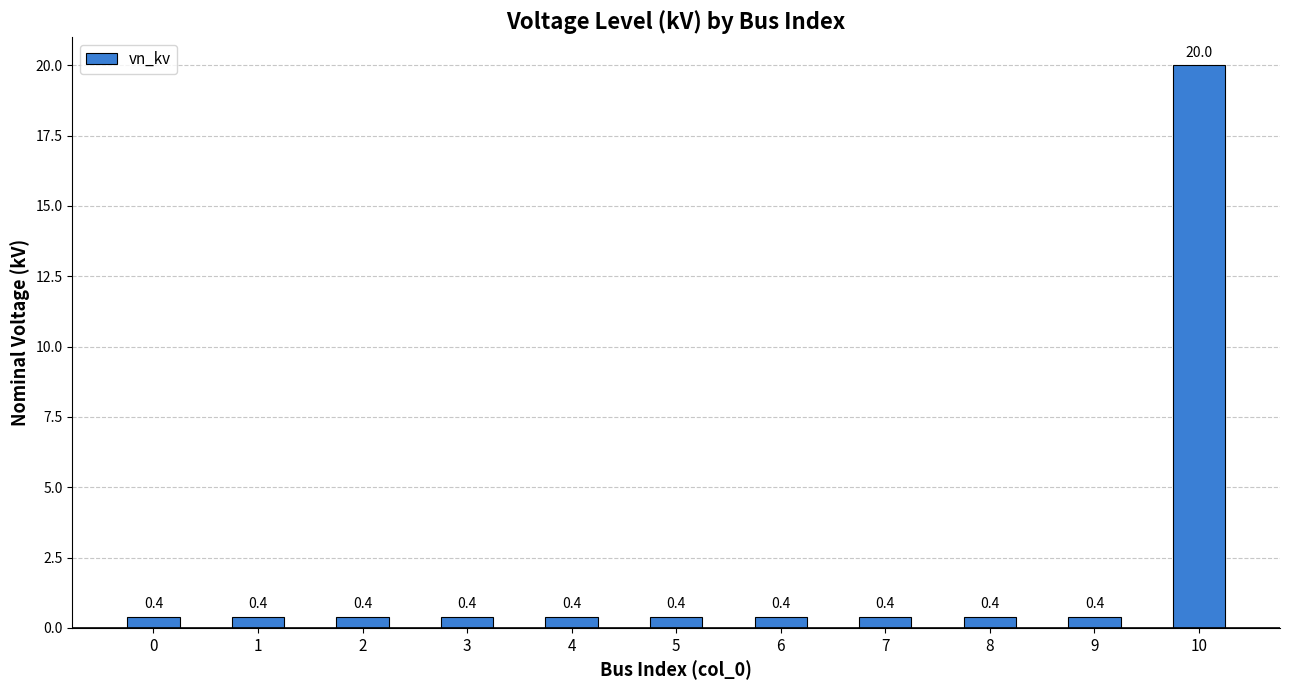

Are the bars horizontal?

No